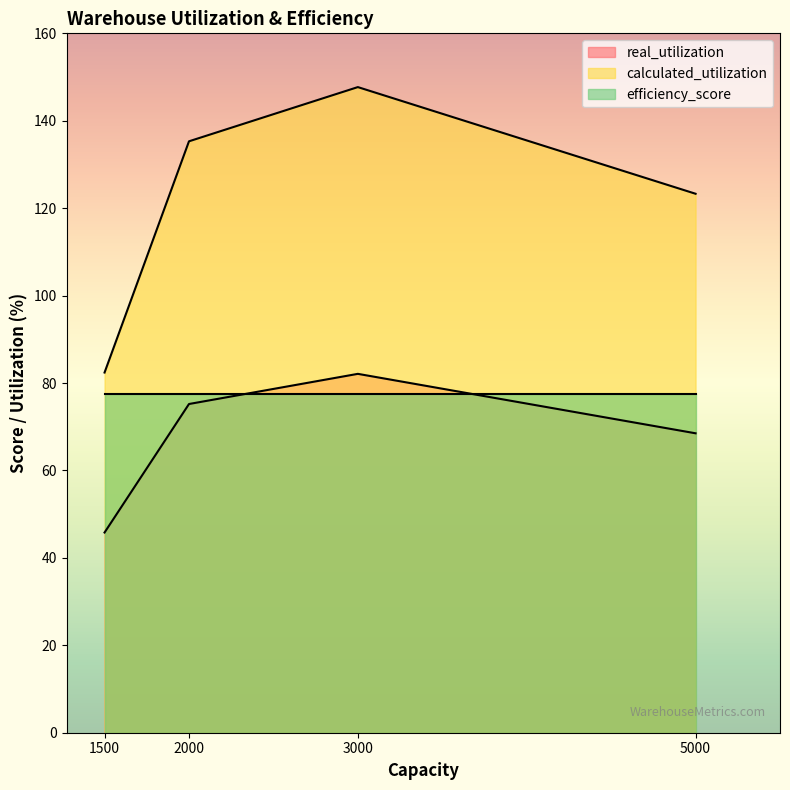

True or false: efficiency_score and calculated_utilization cross at least once.

False